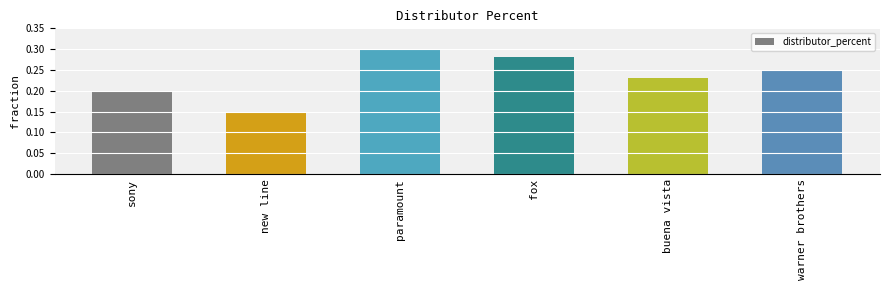

The value at sony is 0.1. True or false?

False